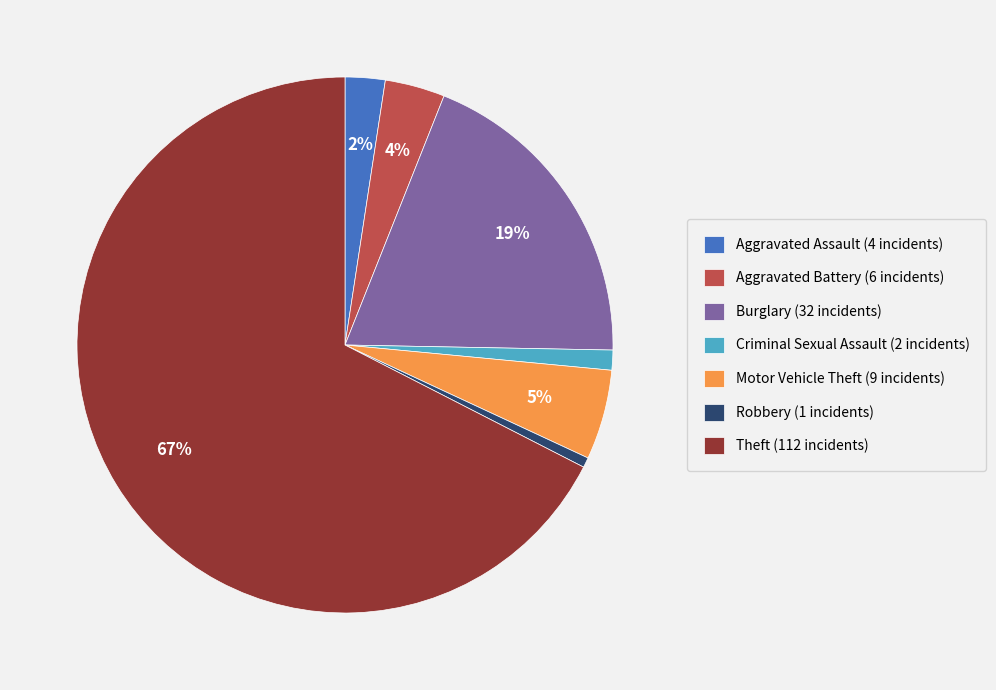

Is there any slice that represents more than half of the pie?

Yes